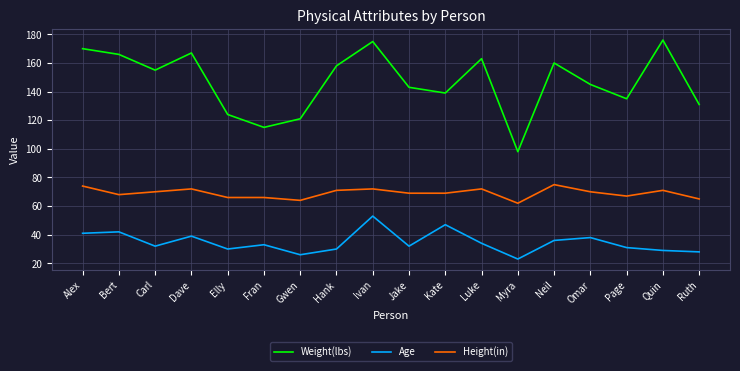

What is the maximum value for Height(in)?

75